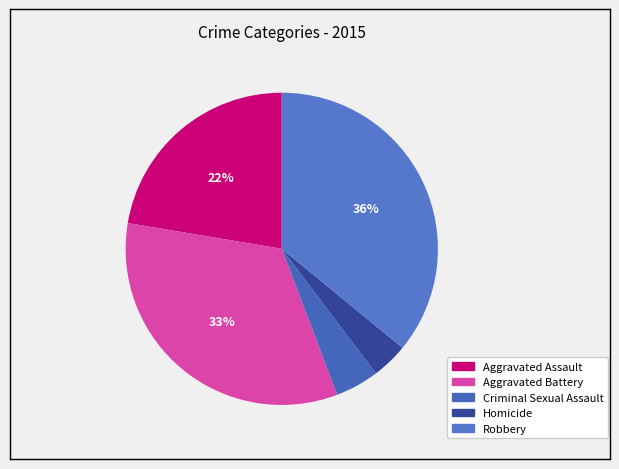

Is the sum of Criminal Sexual Assault and Homicide greater than half?

No